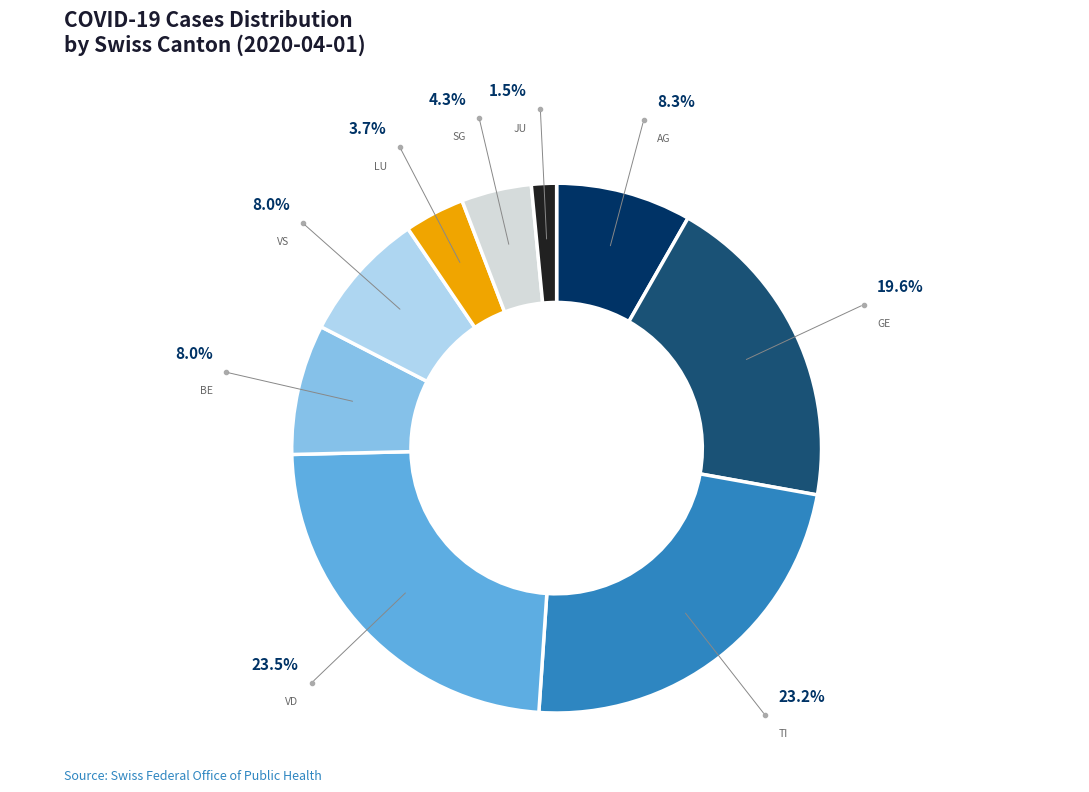

Is TI the majority of the pie?

No